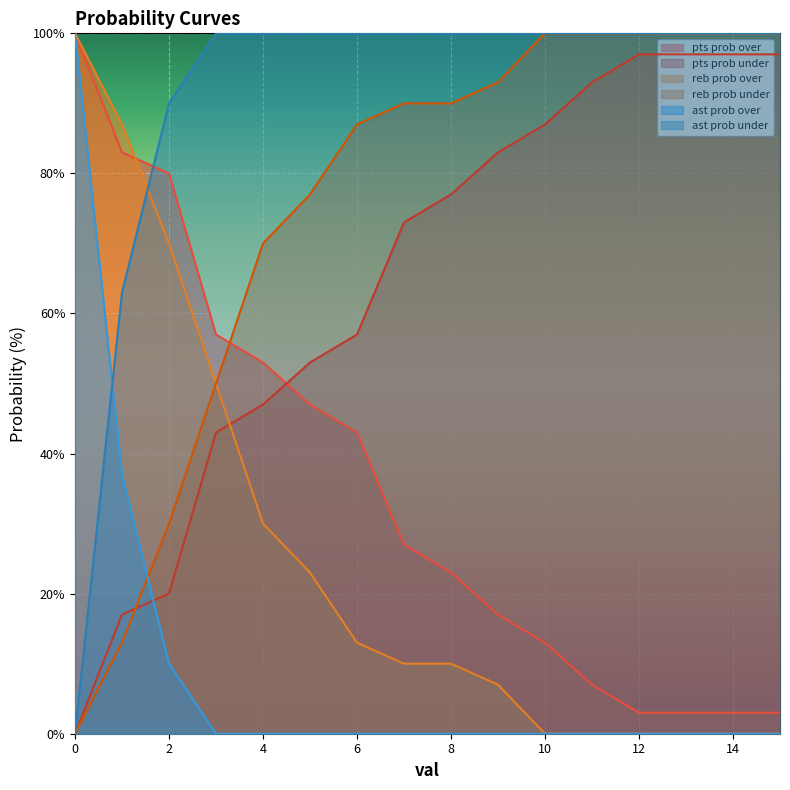

How many data points in reb prob under are less than 90?

7